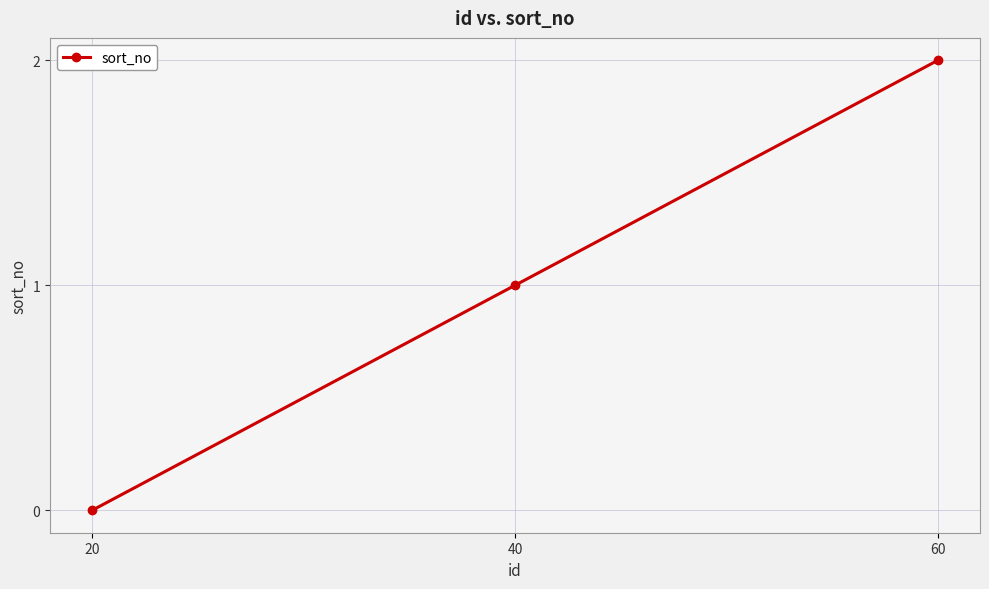

At which category does the chart reach its minimum across all series?

20